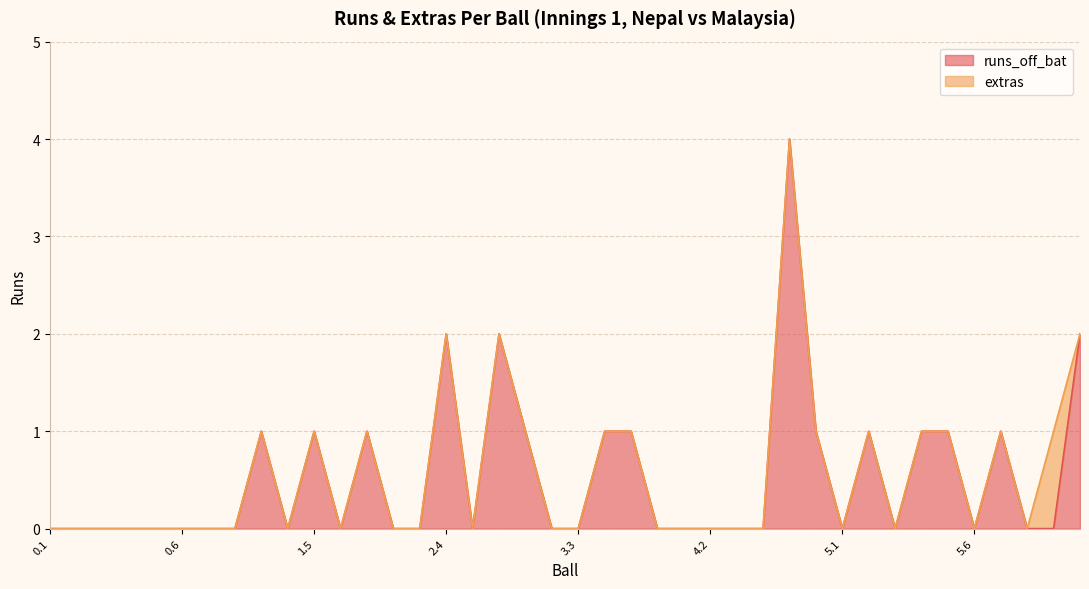

Count the values in the range 0 to 1.

36